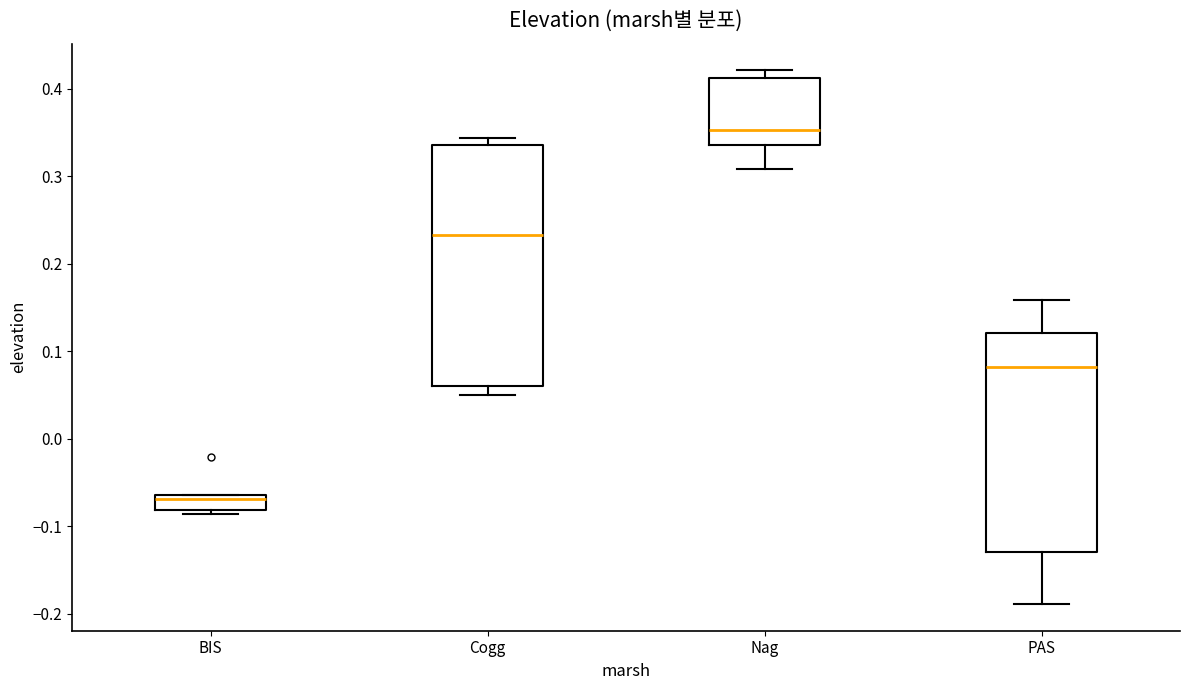

Reading left to right, read every box against the y-axis: the position of its median line, the range the box covers, and the ends of its whiskers. The values are not printed on the chart, so give them approximately, as read against the axis.

BIS: median -0.07, box -0.08 to -0.06, whiskers -0.09 to -0.06
Cogg: median 0.23, box 0.06 to 0.34, whiskers 0.05 to 0.34 (just above the box's upper edge)
Nag: median 0.35, box 0.34 to 0.41, whiskers 0.31 to 0.42
PAS: median 0.08, box -0.13 to 0.12, whiskers -0.19 to 0.16